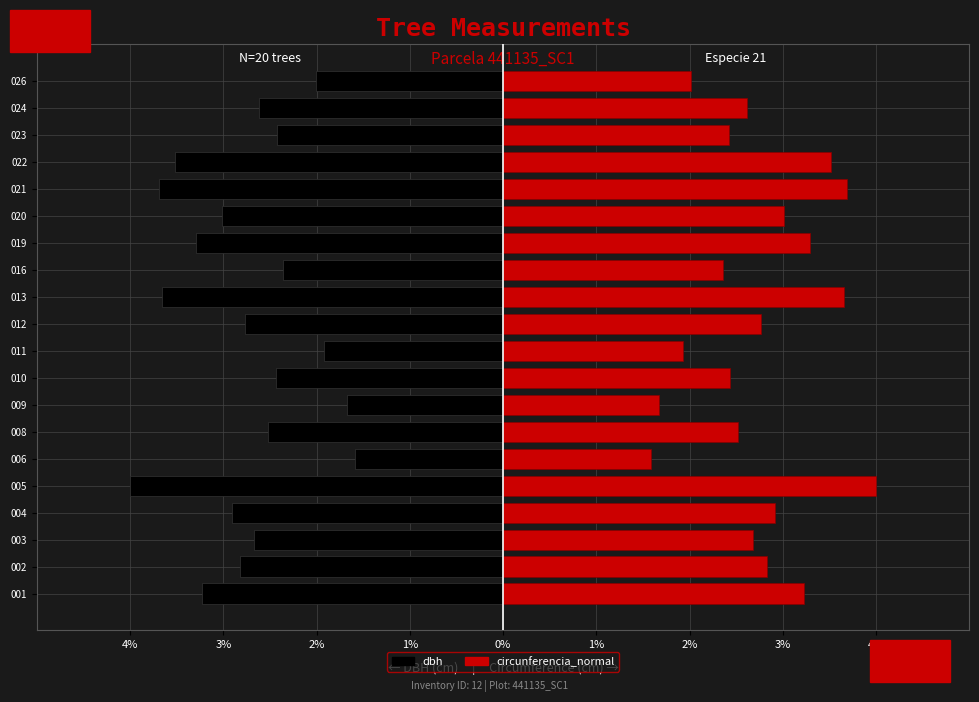

The value of dbh at 004 is -4.9. True or false?

False